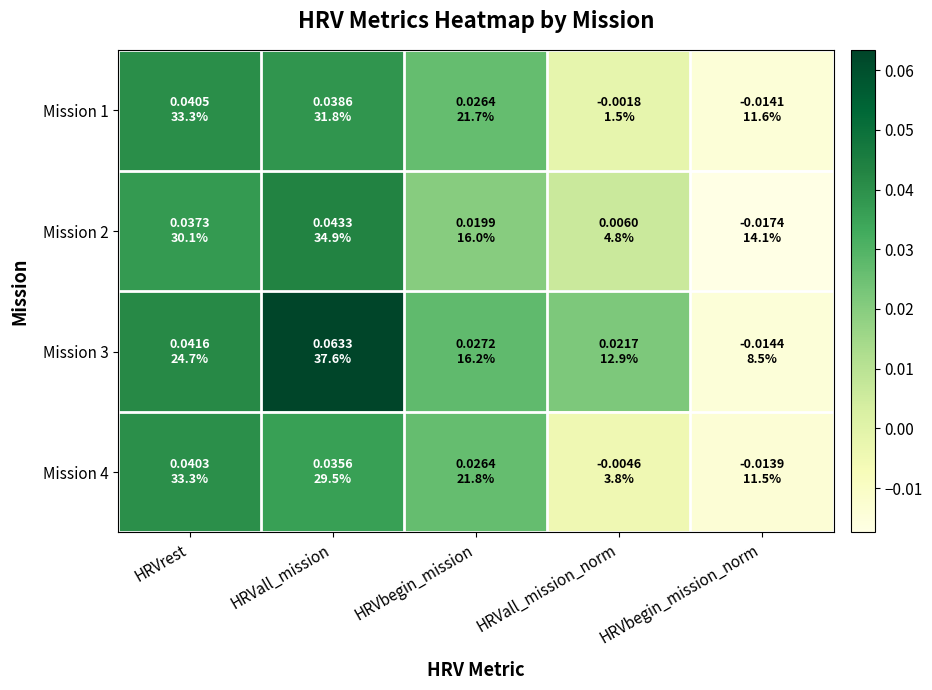

Reading left to right, list all the values displayed in this chart.

Mission 1: HRVrest=0.0	HRVall_mission=0.0	HRVbegin_mission=0.0	HRVall_mission_norm=-0.0	HRVbegin_mission_norm=-0.0
Mission 2: HRVrest=0.0	HRVall_mission=0.0	HRVbegin_mission=0.0	HRVall_mission_norm=0.0	HRVbegin_mission_norm=-0.0
Mission 3: HRVrest=0.0	HRVall_mission=0.1	HRVbegin_mission=0.0	HRVall_mission_norm=0.0	HRVbegin_mission_norm=-0.0
Mission 4: HRVrest=0.0	HRVall_mission=0.0	HRVbegin_mission=0.0	HRVall_mission_norm=-0.0	HRVbegin_mission_norm=-0.0